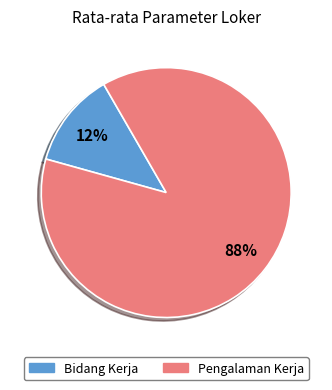

Which category has the smallest portion of the pie?

Bidang Kerja